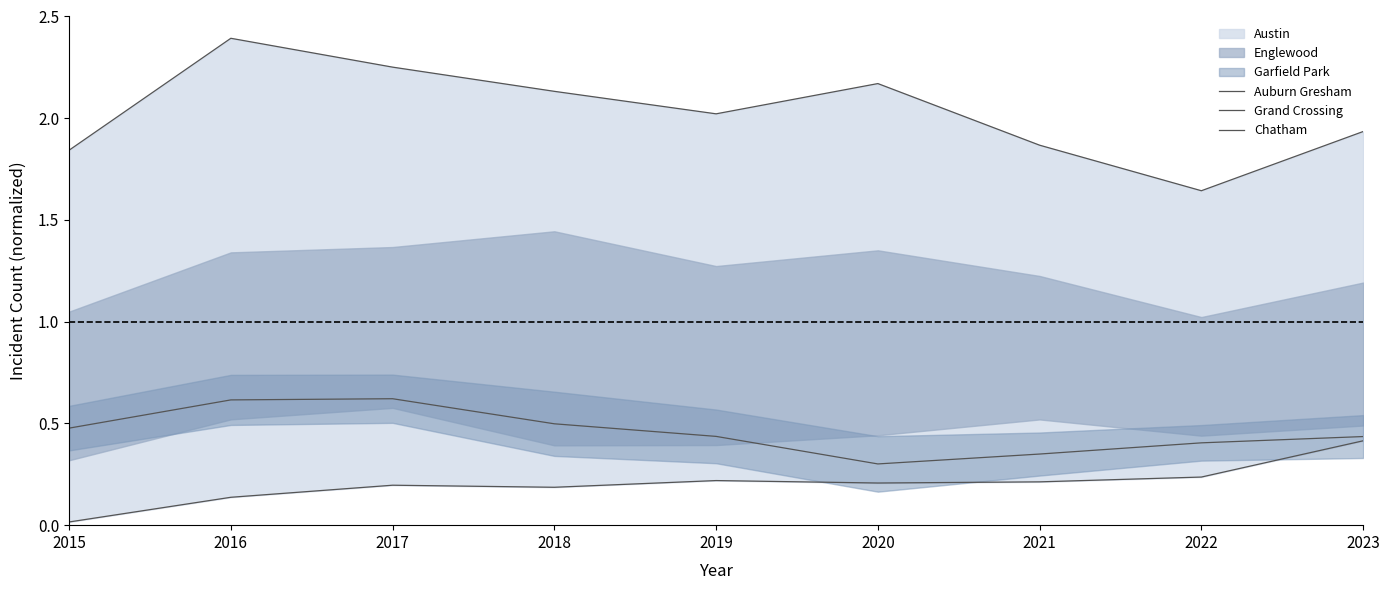

Which has a higher value, 2018 or 2019?

2018